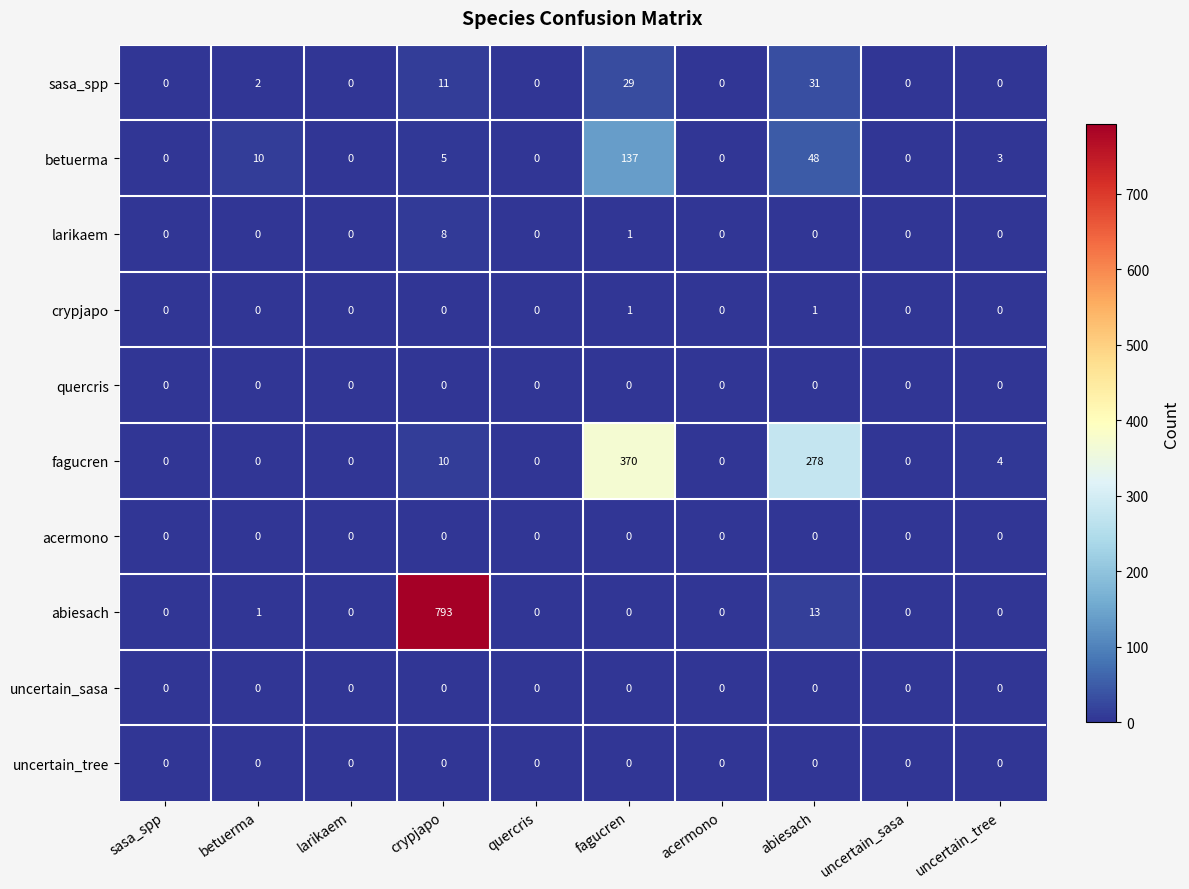

What is the sum of all fagucren values?

662